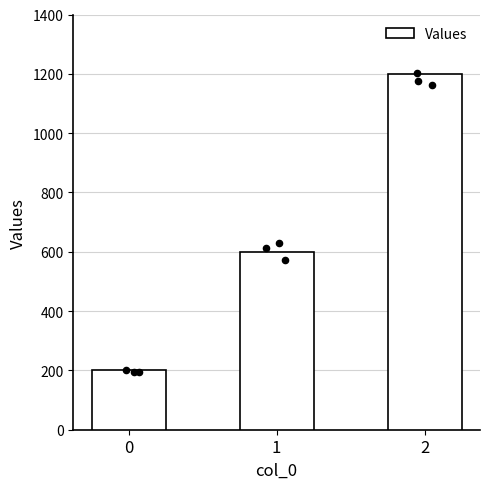

What is the ratio of the value at 1 to the value at 0?

3.0